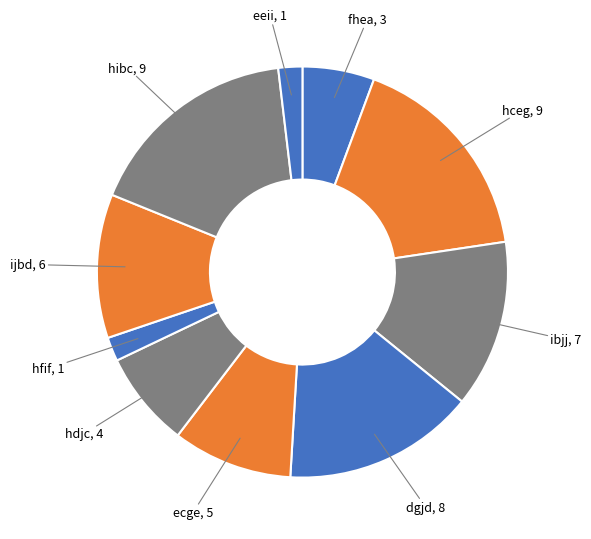

Which has a higher value, dgjd or fhea?

dgjd